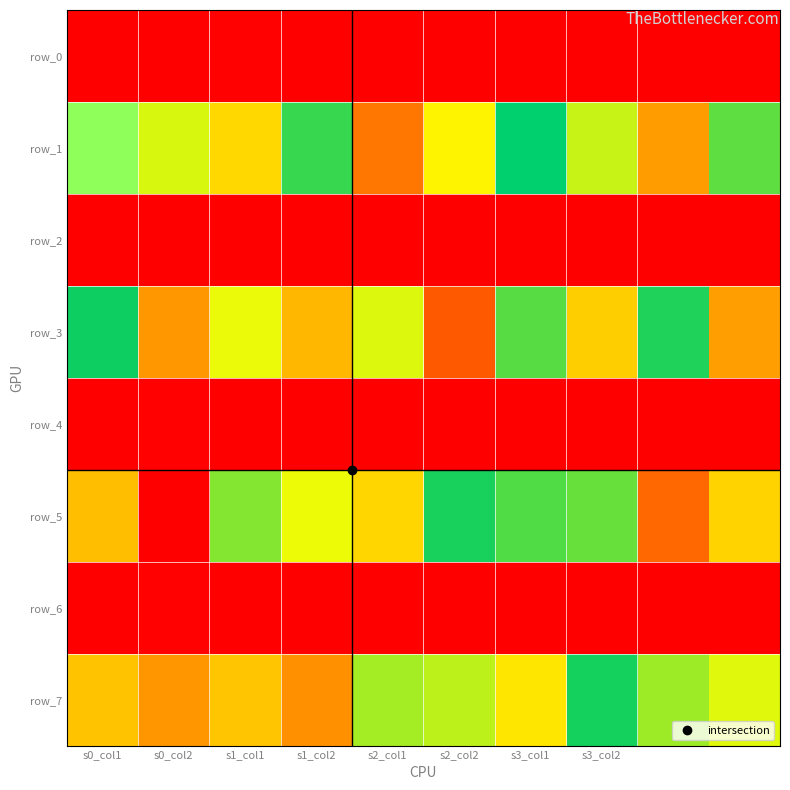

Which category has the highest value in the row_0 series?

s1_col1